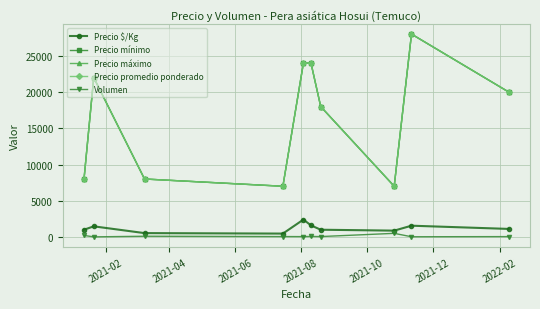

Does the chart have visible grid lines?

Yes